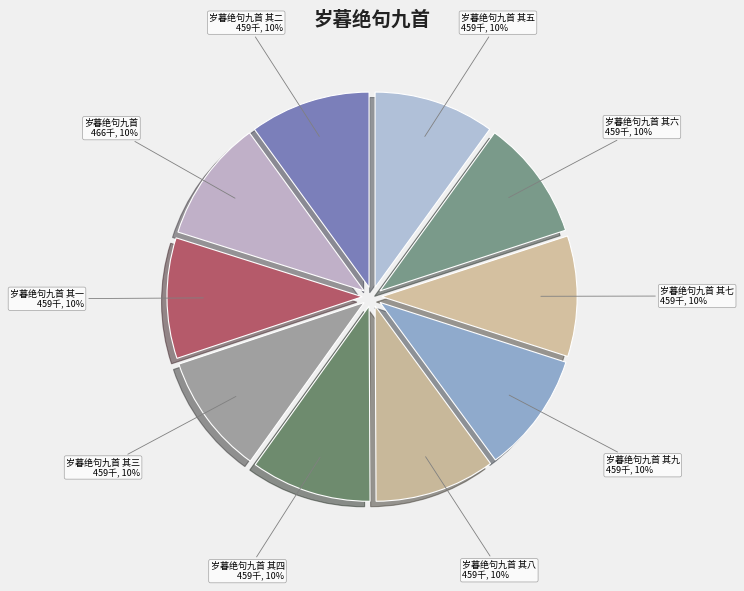

Is there any slice that represents more than half of the pie?

No